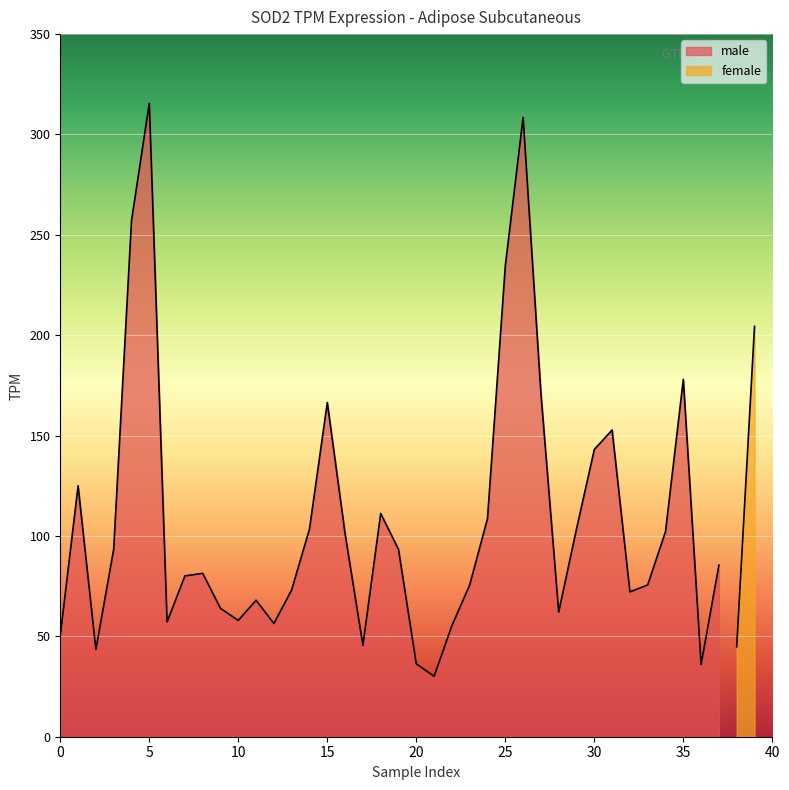

What is the minimum value for male?

30.1